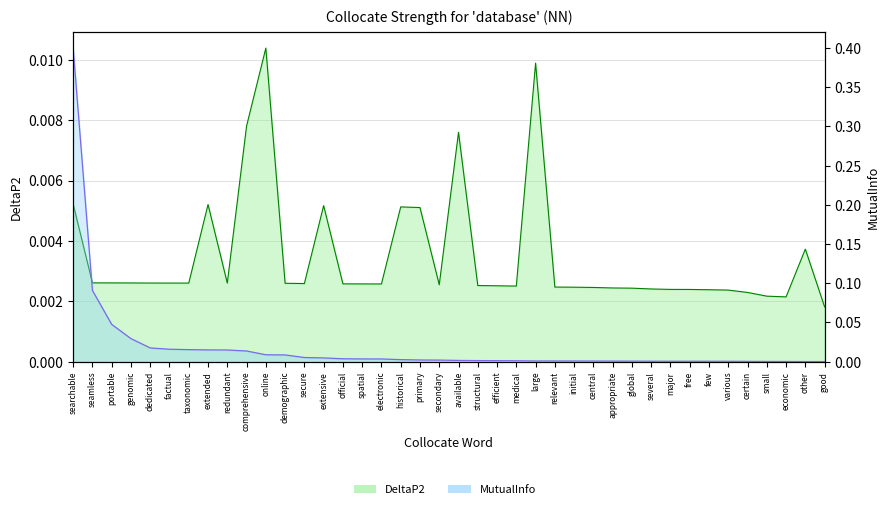

True or false: DeltaP2 has a value of 0.0 at other.

True